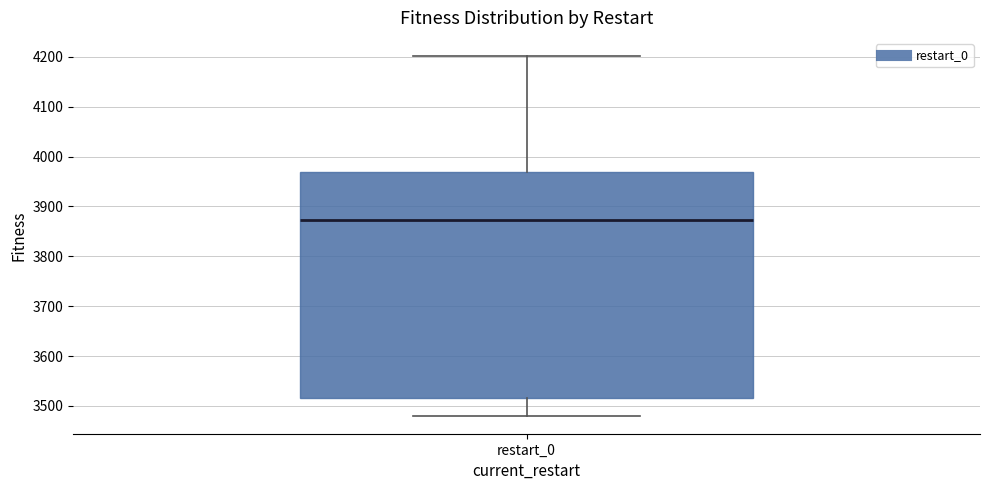

Transcribe this box plot: give where the median line is, the range the box spans, and where the two whiskers end, as read against the y-axis. The values are not printed on the chart, so give them approximately, as read against the axis.

median 3870, box 3510 to 3970, whiskers 3480 to 4200